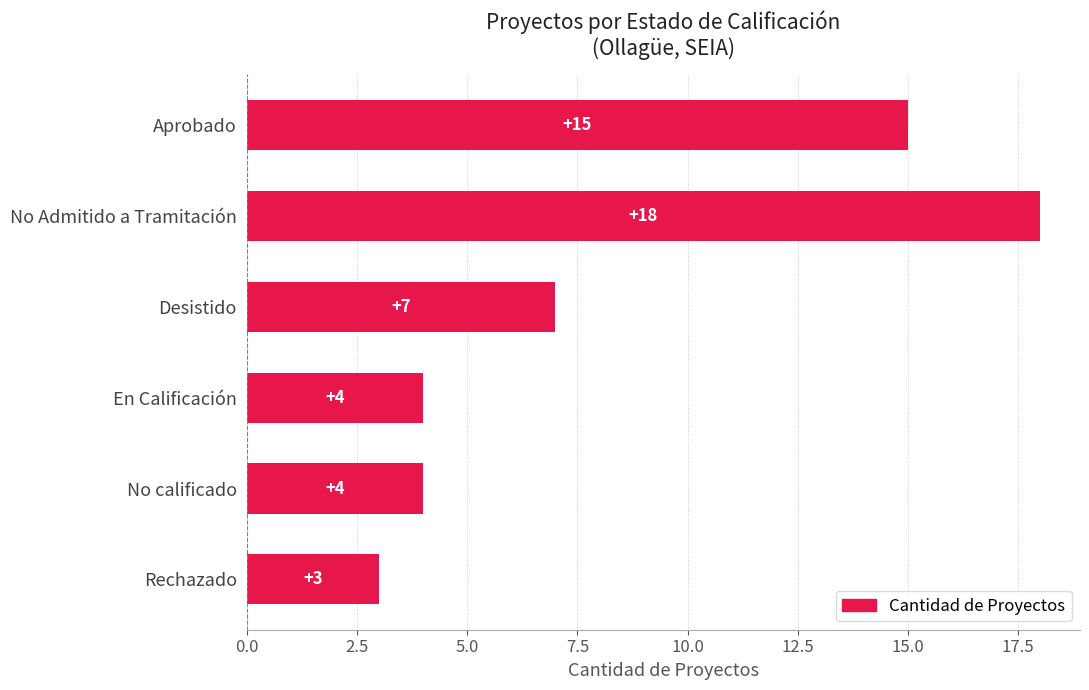

Are the bars horizontal?

Yes